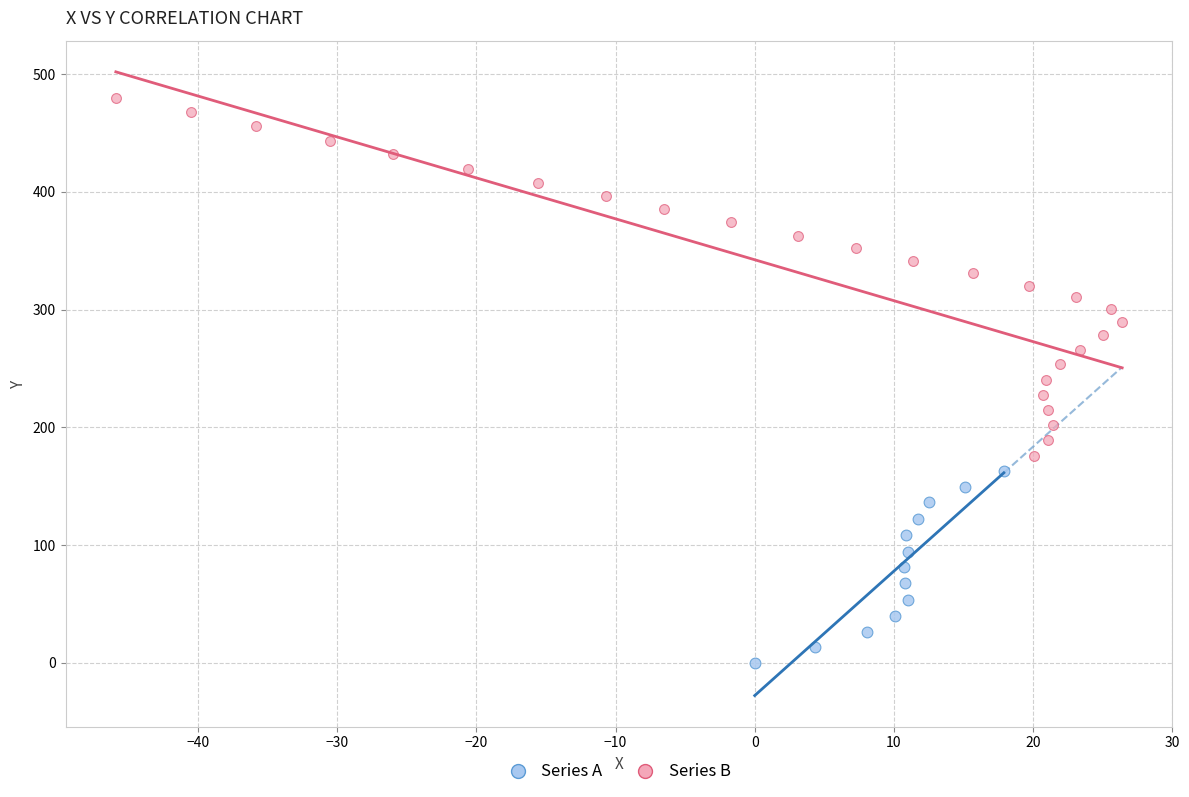

Which series has the largest Y range (max minus min)?

Series B